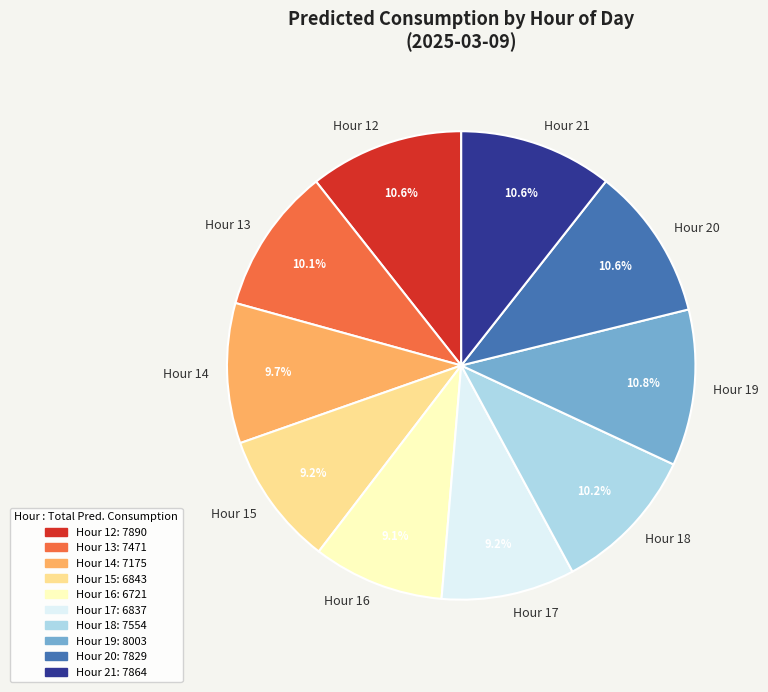

What is the ratio of the value at Hour 14 to the value at Hour 16?

1.1